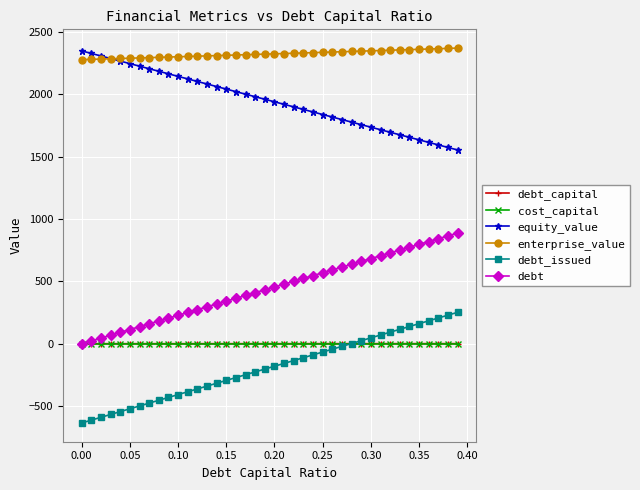

What is the minimum value shown in the chart?

-635.9